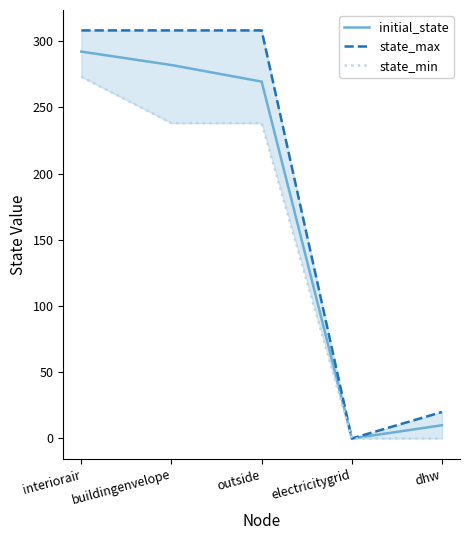

What is the label of the 4th point from the left?

electricitygrid